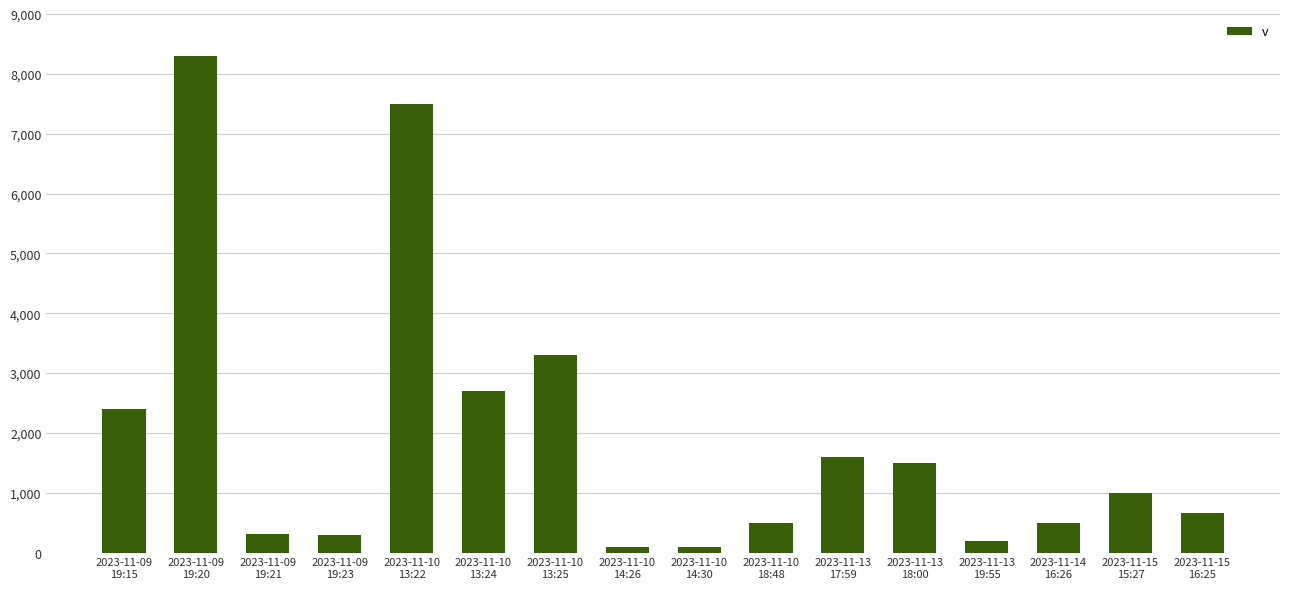

What position from the right is 2023-11-13
18:00?

5